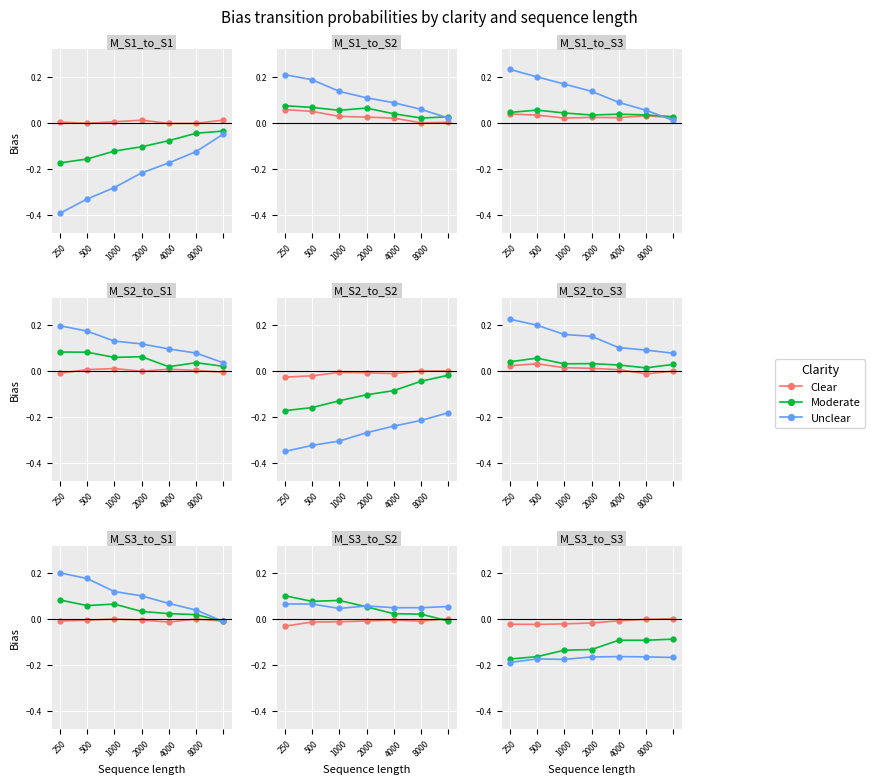

List the labels in order of Clear value, largest first.

6, 8000, 4000, 2000, 1000, 250, 500